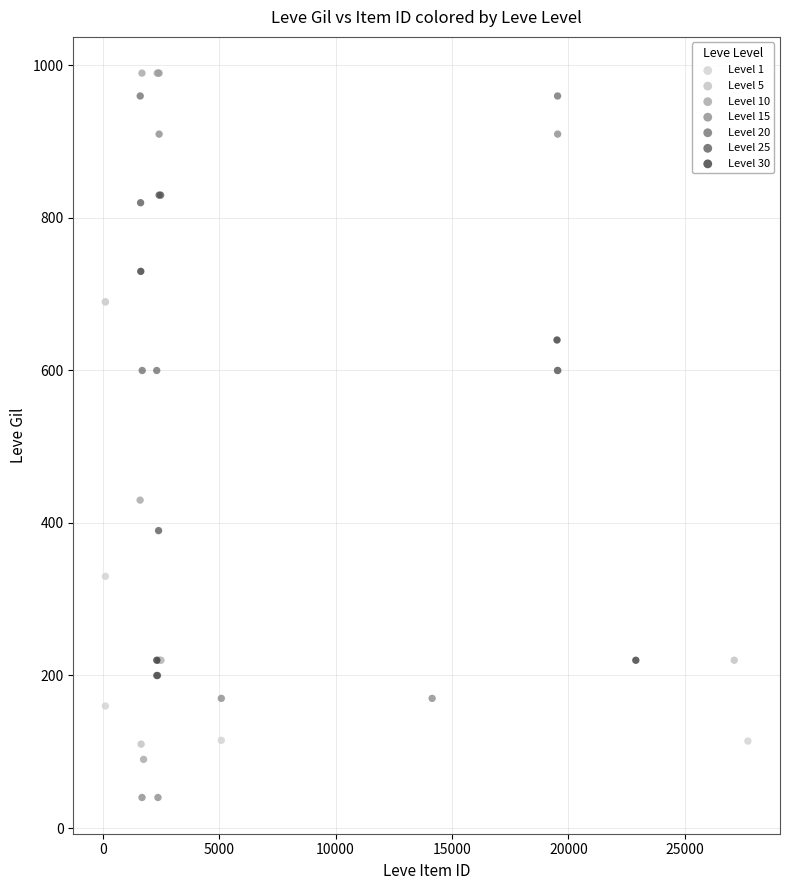

What are all the series names shown in the legend?

Level 1, Level 5, Level 10, Level 15, Level 20, Level 25, Level 30